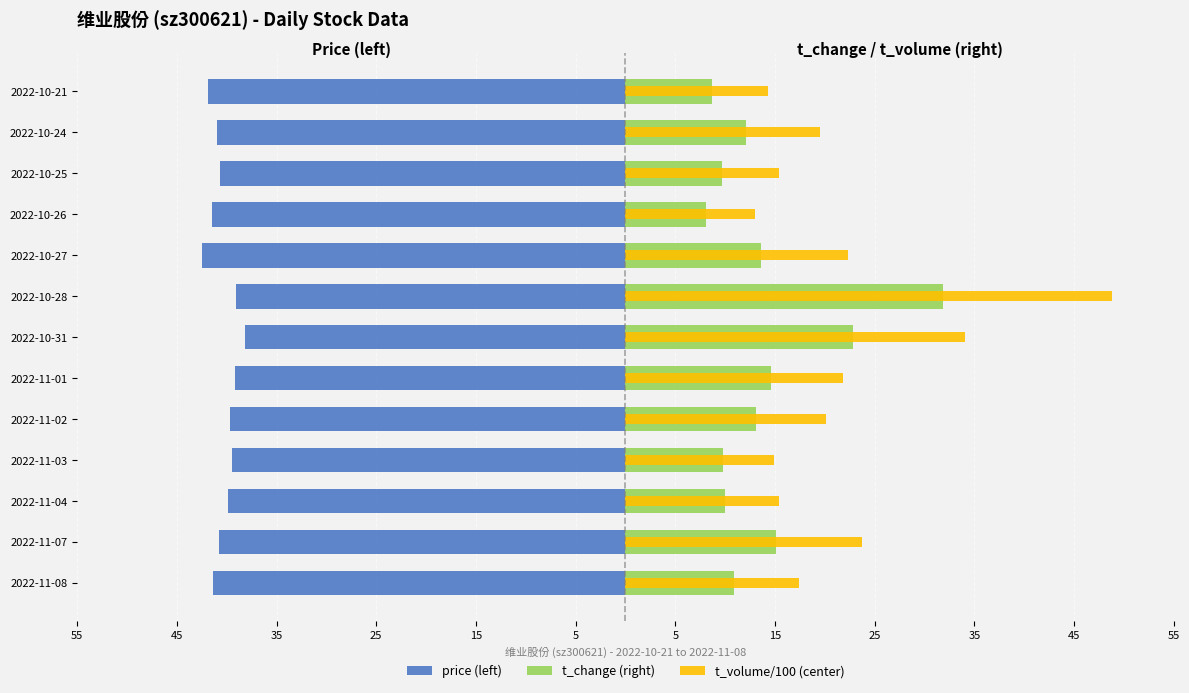

Which has a higher value, 2022-11-02 or 2022-11-03?

2022-11-03